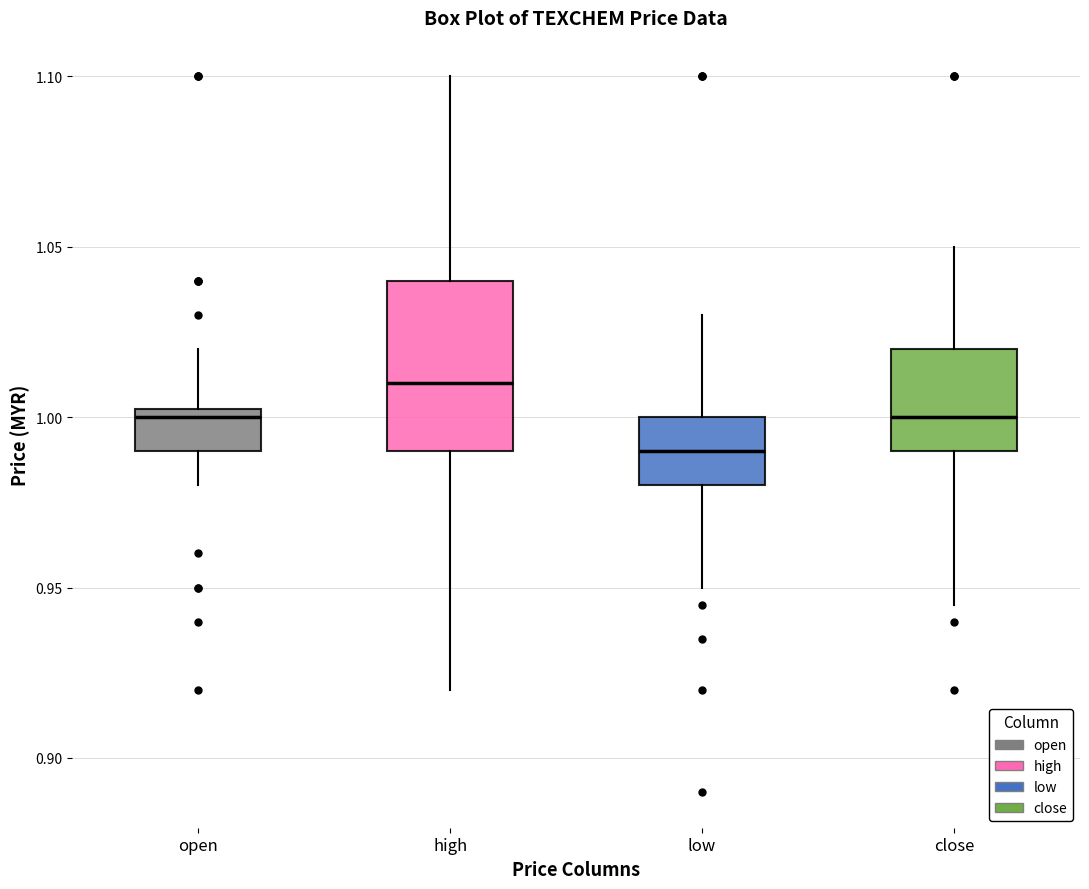

Which box is the tallest, from its lower edge to its upper edge?

high